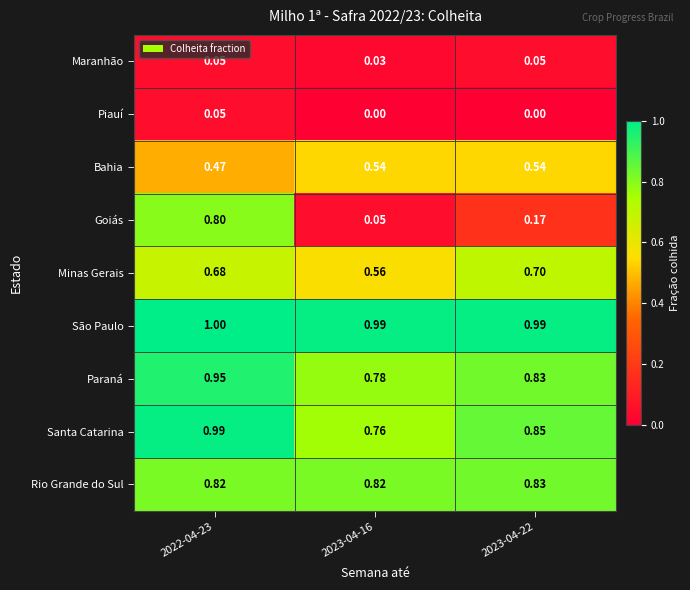

At how many categories does at least one series exceed 0?

3